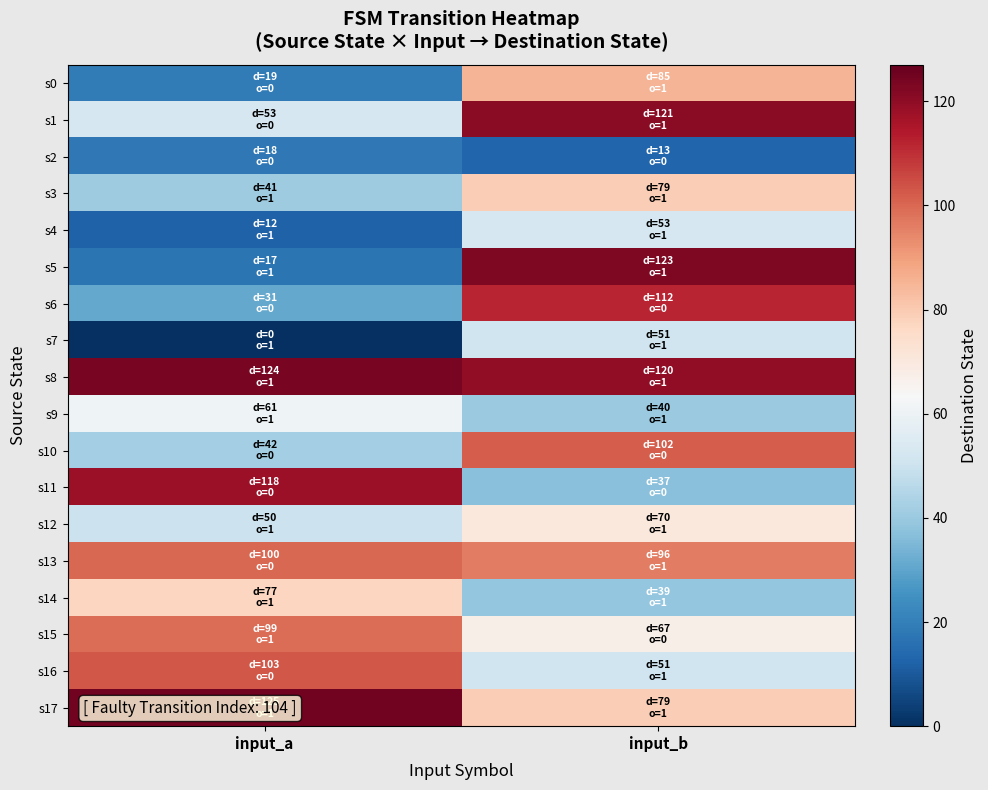

Reading right to left, what are all the values shown in this chart?

s0: input_b=85	input_a=19
s1: input_b=121	input_a=53
s2: input_b=13	input_a=18
s3: input_b=79	input_a=41
s4: input_b=53	input_a=12
s5: input_b=123	input_a=17
s6: input_b=112	input_a=31
s7: input_b=51	input_a=0
s8: input_b=120	input_a=124
s9: input_b=40	input_a=61
s10: input_b=102	input_a=42
s11: input_b=37	input_a=118
s12: input_b=70	input_a=50
s13: input_b=96	input_a=100
s14: input_b=39	input_a=77
s15: input_b=67	input_a=99
s16: input_b=51	input_a=103
s17: input_b=79	input_a=125